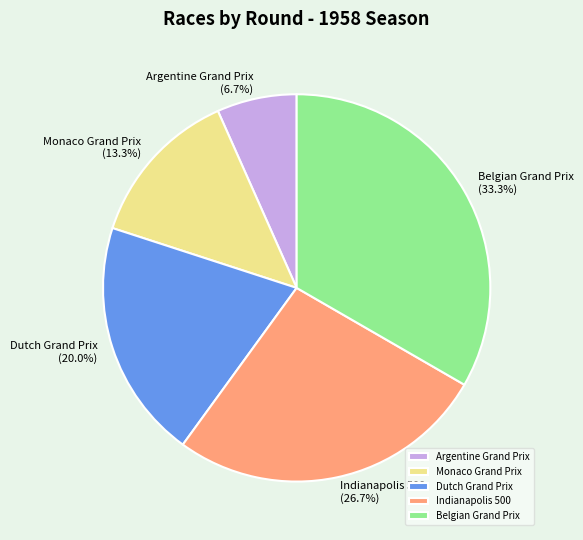

Approximately how many times larger is the value at Indianapolis 500 compared to Monaco Grand Prix?

2.0